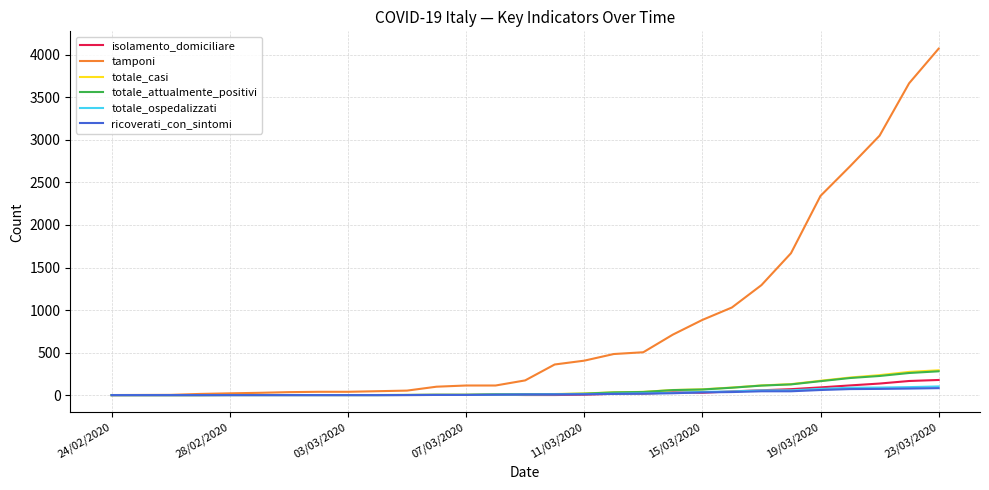

What is the maximum value for tamponi?

4073